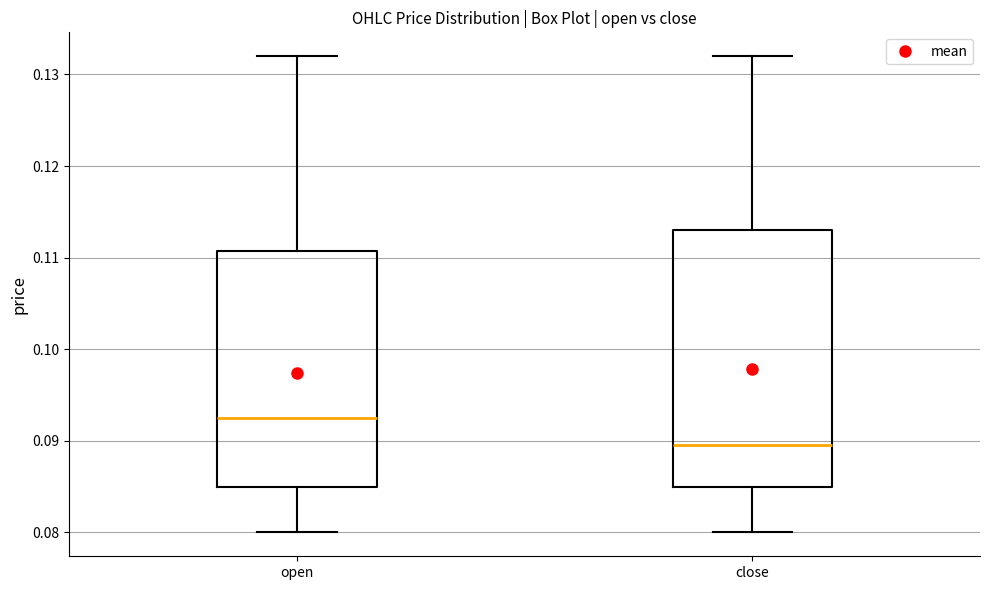

Reading left to right, read every box against the y-axis: the position of its median line, the range the box covers, and the ends of its whiskers. The values are not printed on the chart, so give them approximately, as read against the axis.

open: median 0.093, box 0.085 to 0.111, whiskers 0.080 to 0.132
close: median 0.090, box 0.085 to 0.113, whiskers 0.080 to 0.132